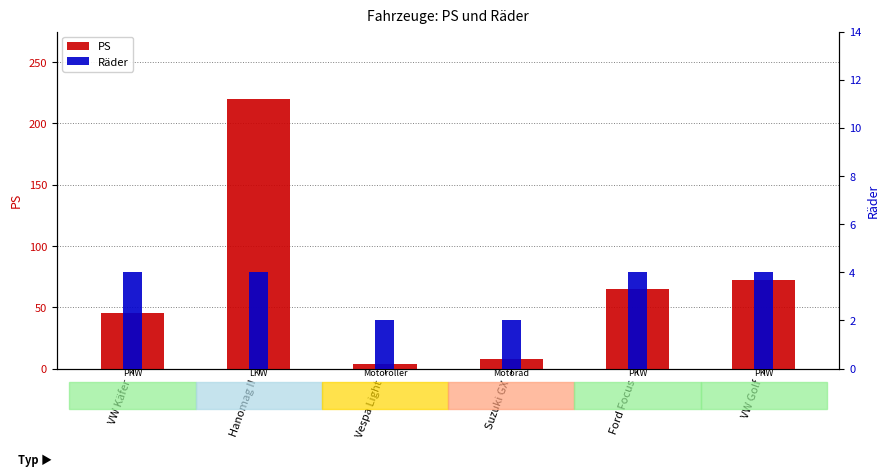

Reading left to right, list all the values displayed in this chart.

PS: VW Käfer=45	Hanomag II=220	Vespa Light=4	Suzuki GX=8	Ford Focus=65	VW Golf=72
Räder: VW Käfer=4	Hanomag II=4	Vespa Light=2	Suzuki GX=2	Ford Focus=4	VW Golf=4